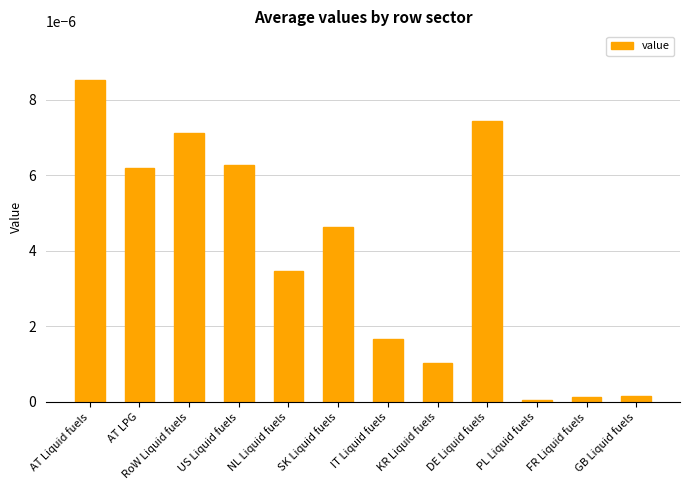

Which has a higher value, IT Liquid fuels or GB Liquid fuels?

IT Liquid fuels